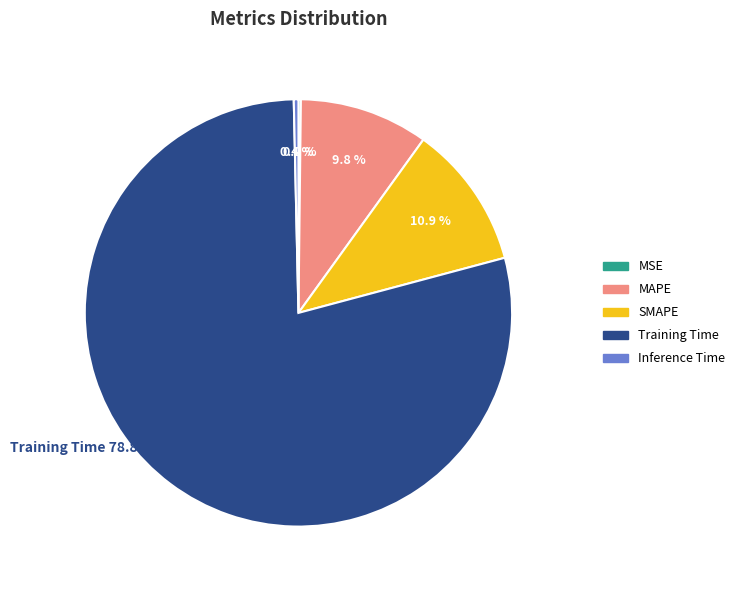

Is MAPE the majority of the pie?

No